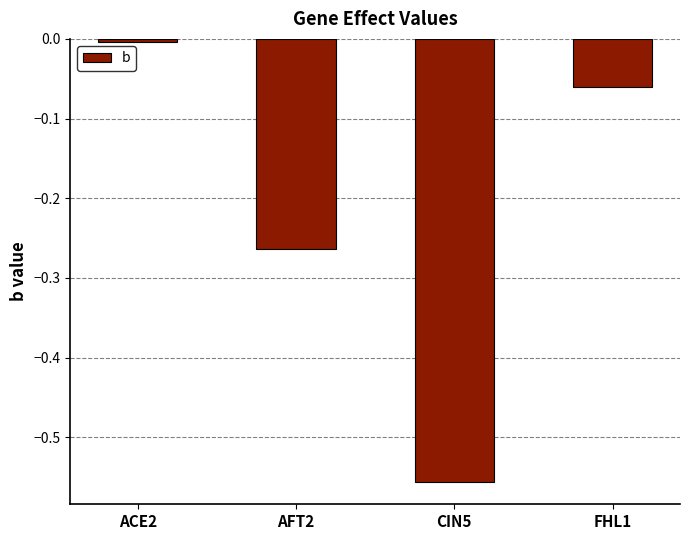

The value at CIN5 is -0.4. True or false?

False